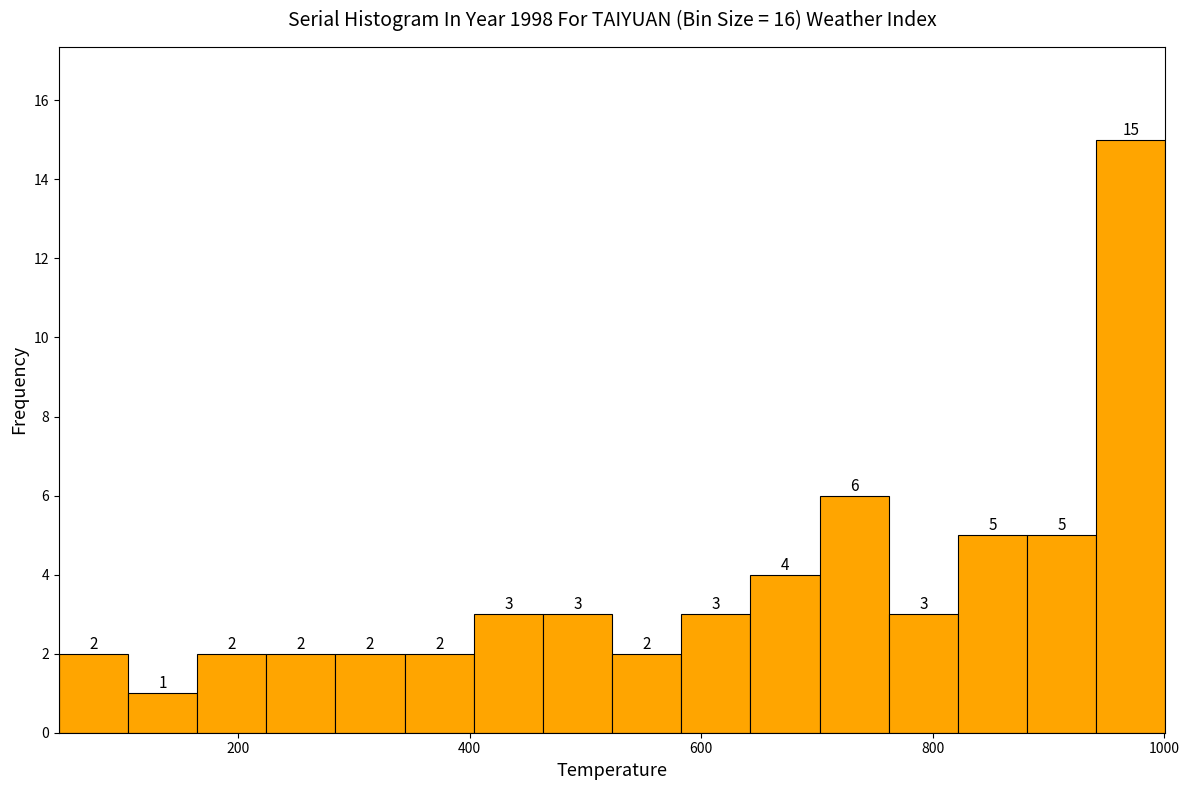

Read against the x-axis, roughly where is the centre of the tallest bar?

980